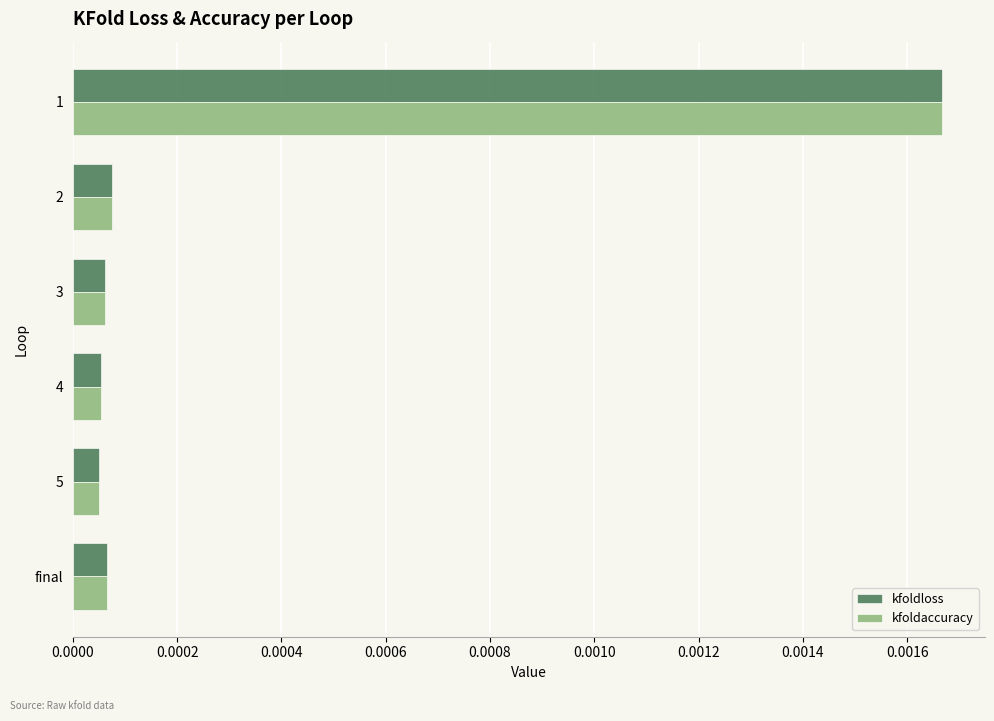

At how many categories does at least one series exceed 0?

6